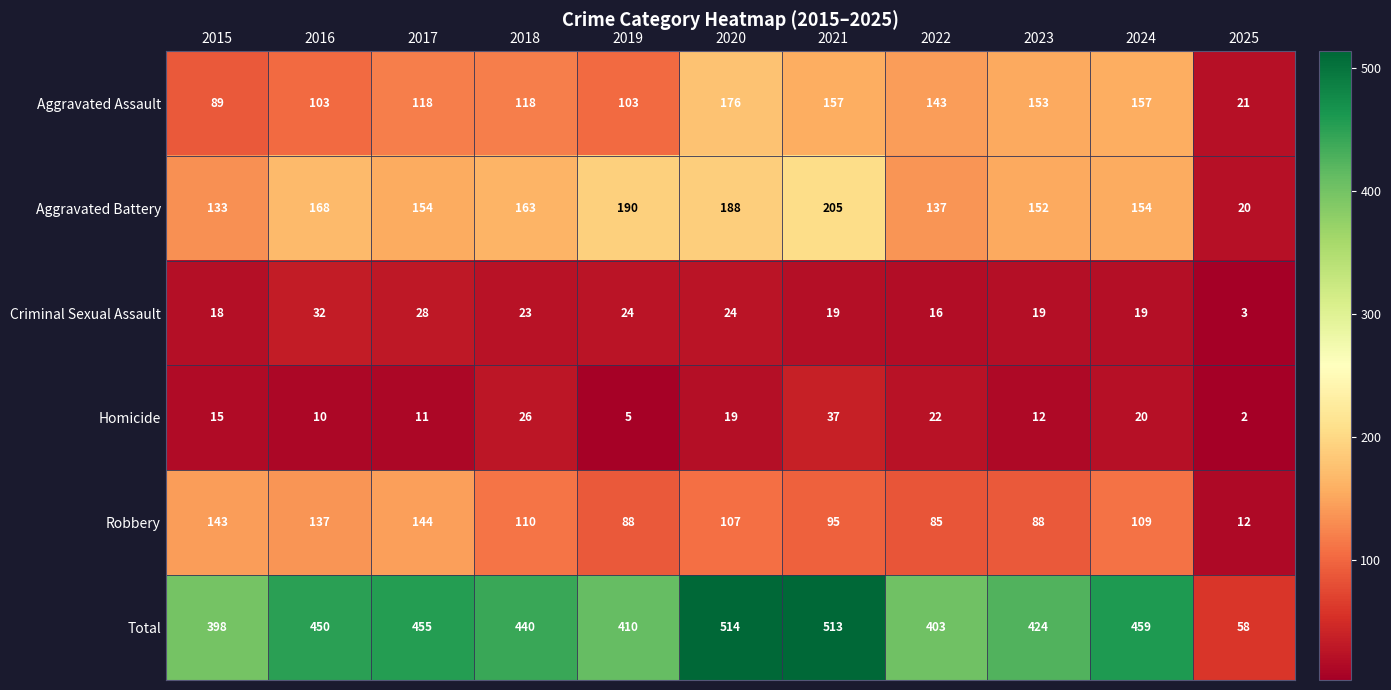

Which label corresponds to the largest value in the chart?

2020